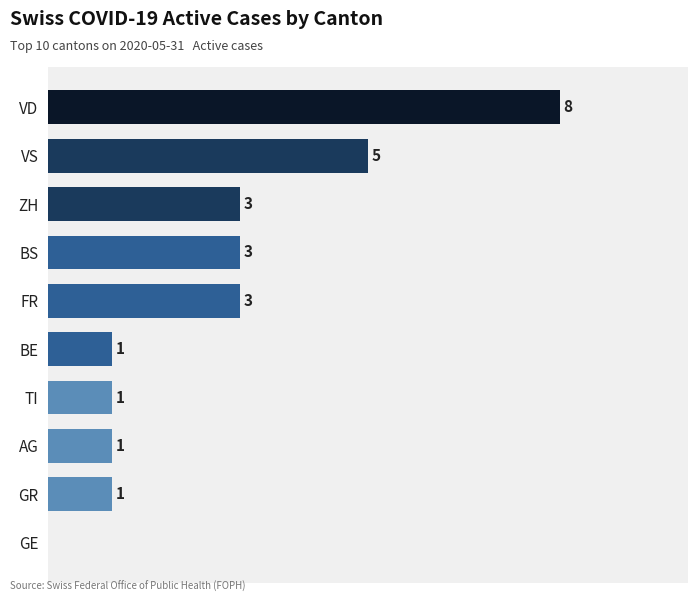

At which category does the chart reach its peak across all series?

VD